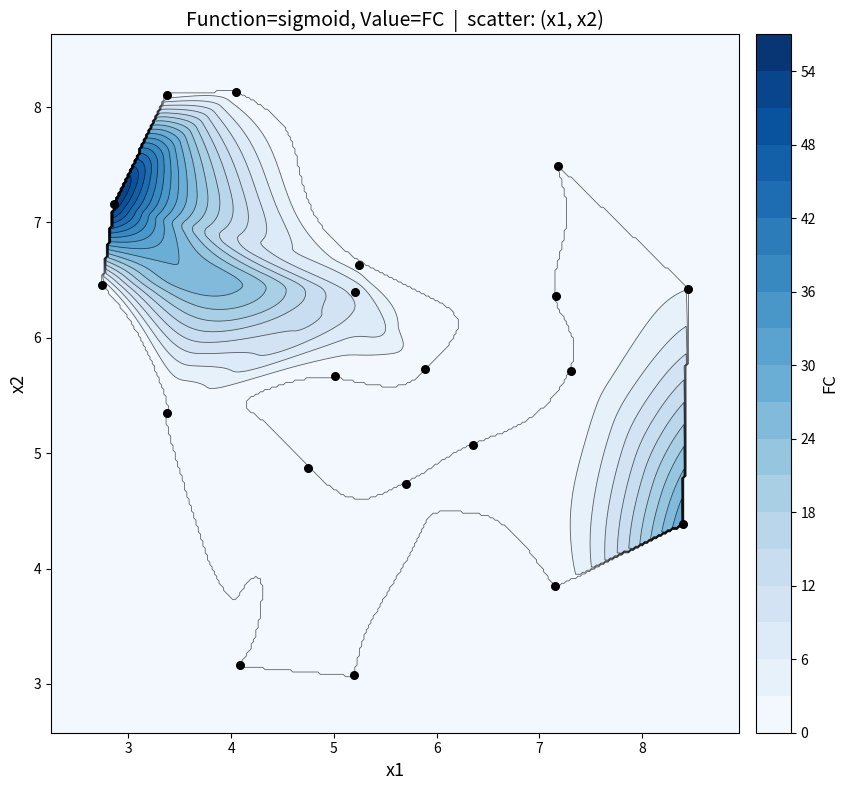

What is the smallest value displayed?

3.1